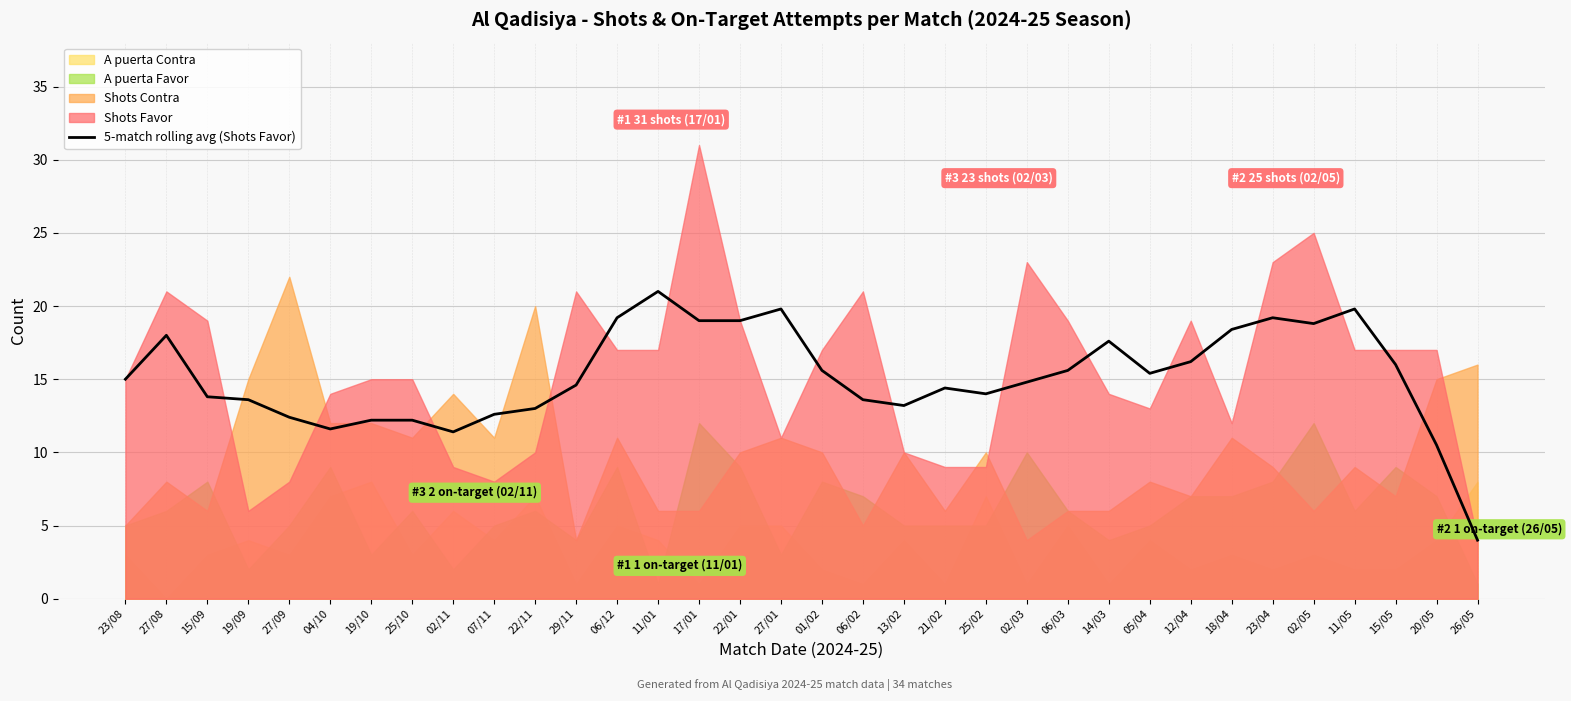

True or false: the data shows 19.2 at 06/12.

True